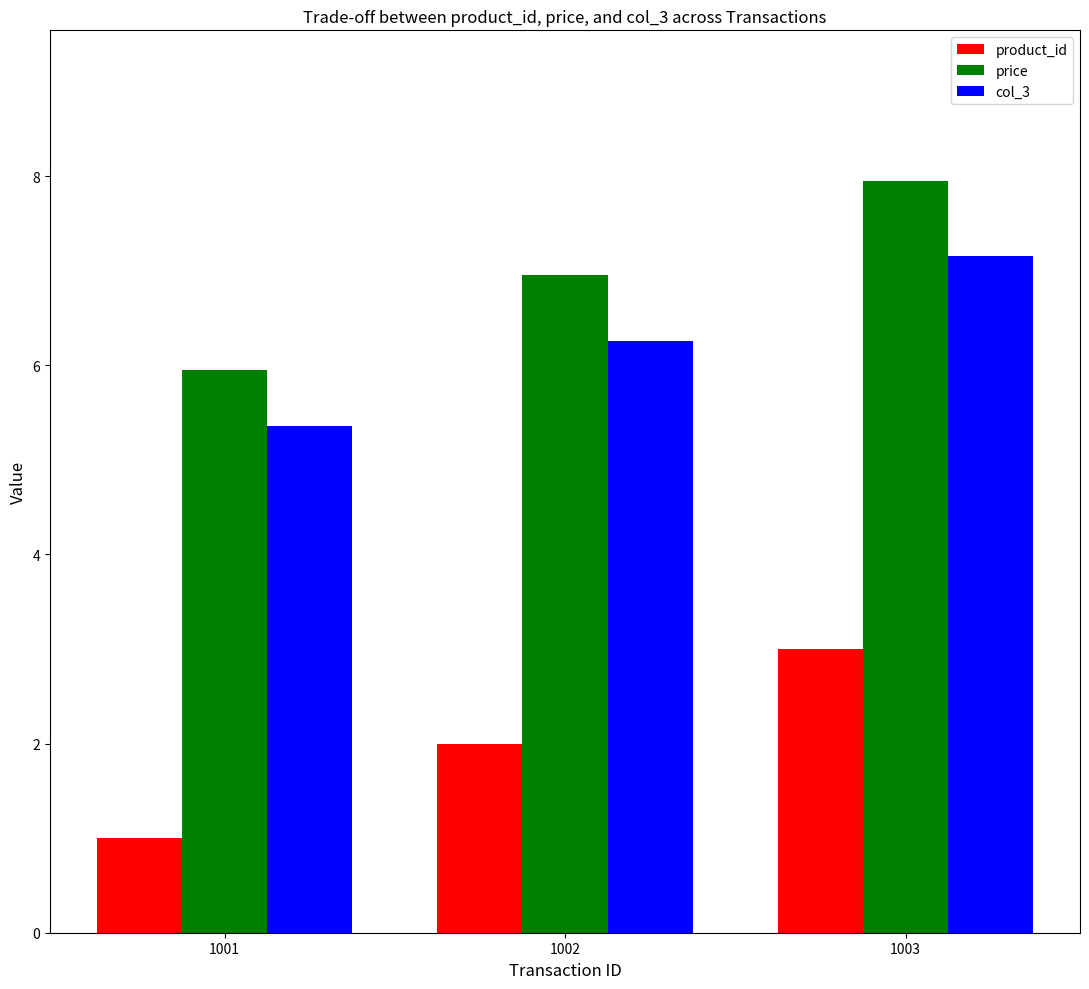

What is the highest value of the col_3 series?

7.2